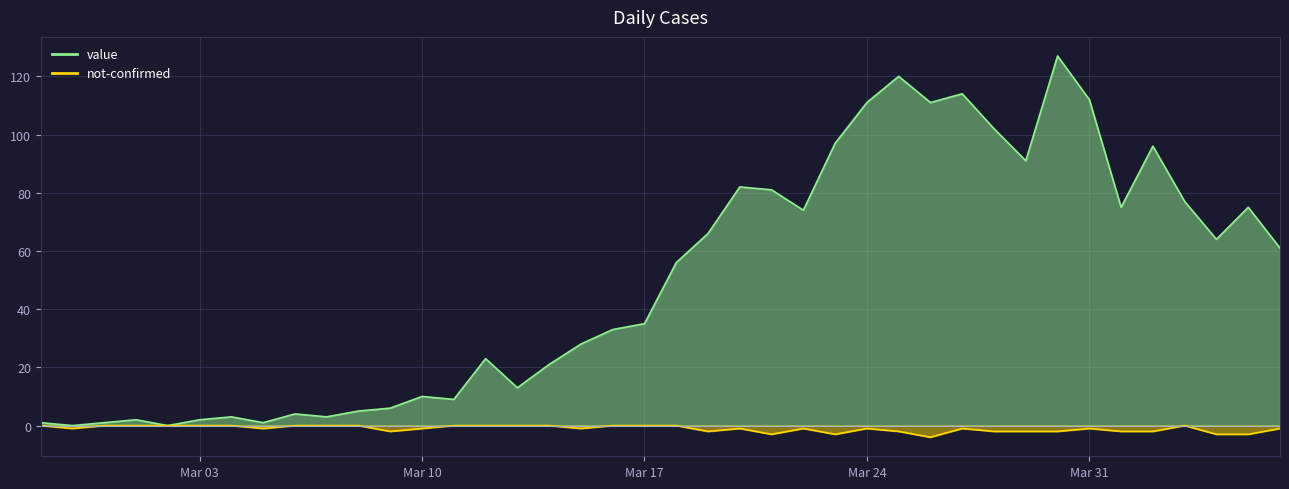

True or false: not-confirmed and value intersect in this chart.

False